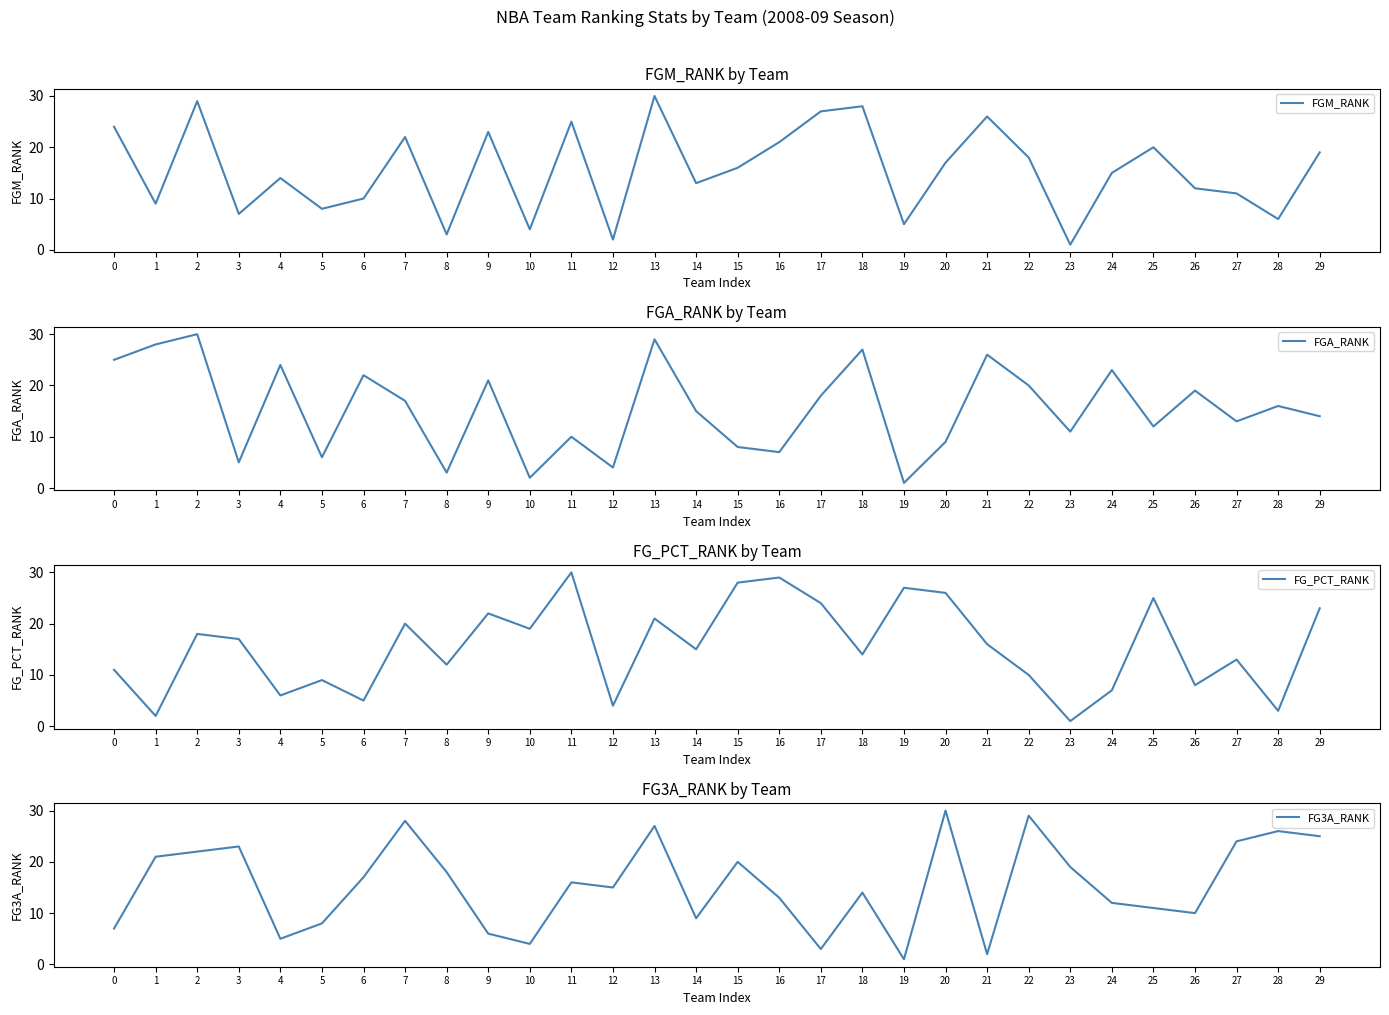

Rank the series by their maximum value, from highest to lowest.

FGM_RANK, FGA_RANK, FG_PCT_RANK, FG3A_RANK